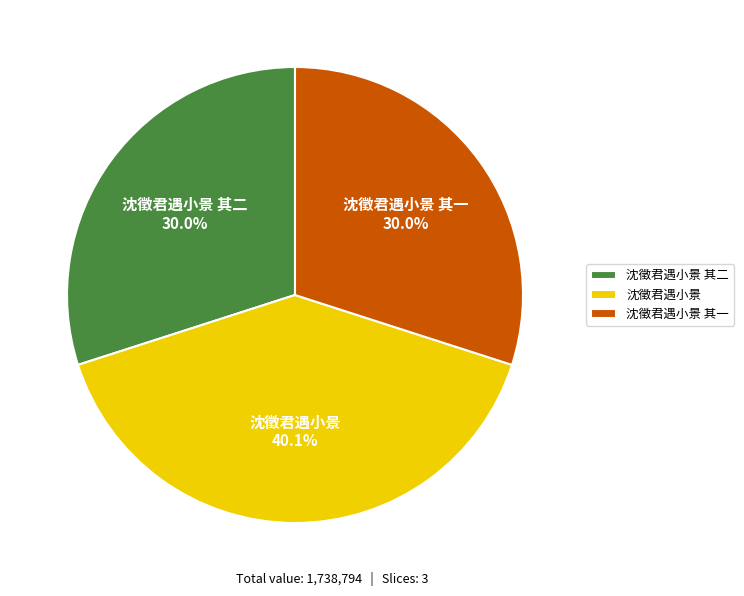

True or false: 沈徵君遇小景 其一 accounts for 30% of the total.

True